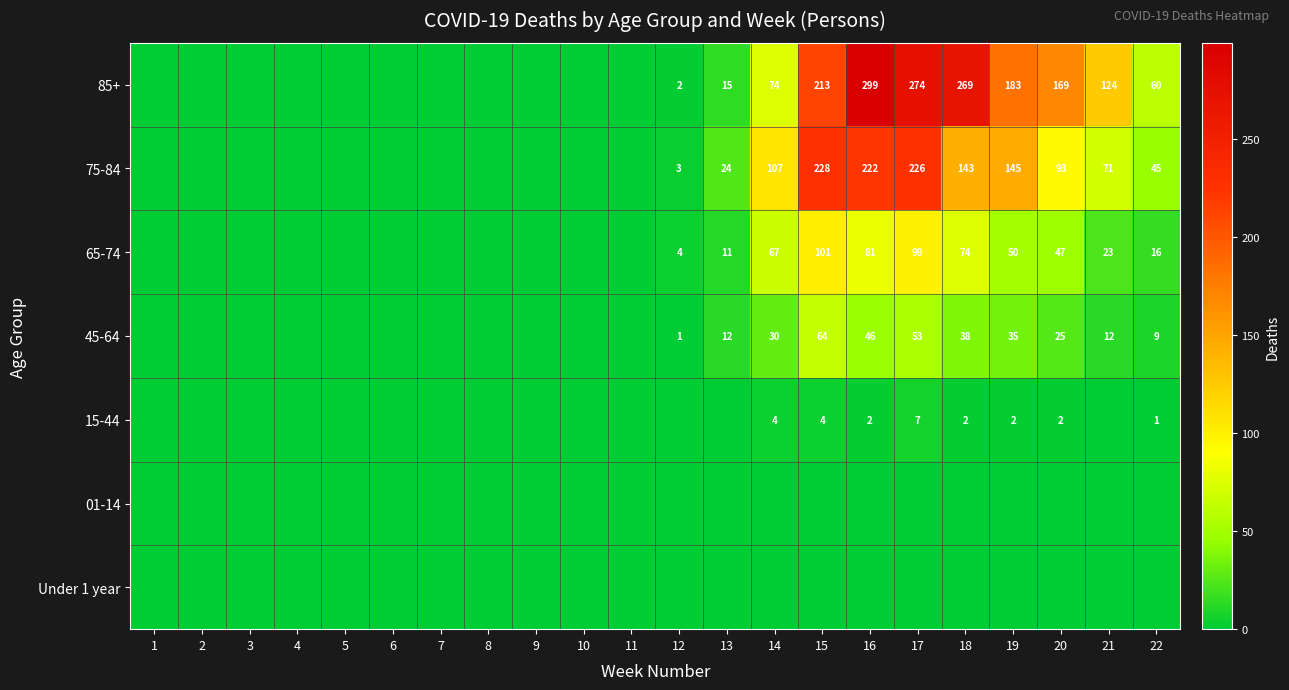

Count the number of data series in this chart.

7